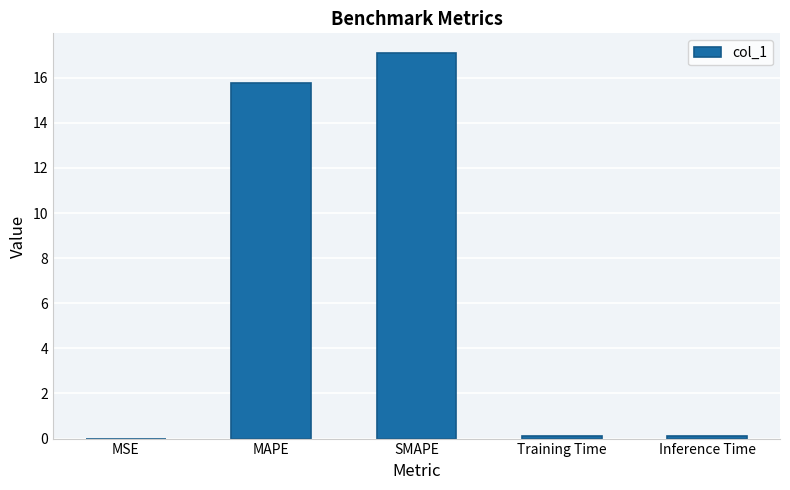

What is the sum of the values at MAPE and SMAPE?

32.9